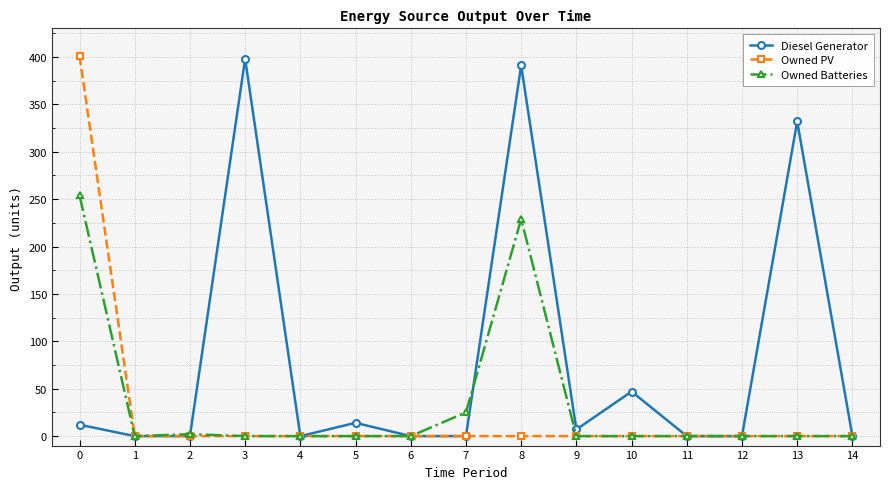

How many data points in Owned Batteries are above 0?

4